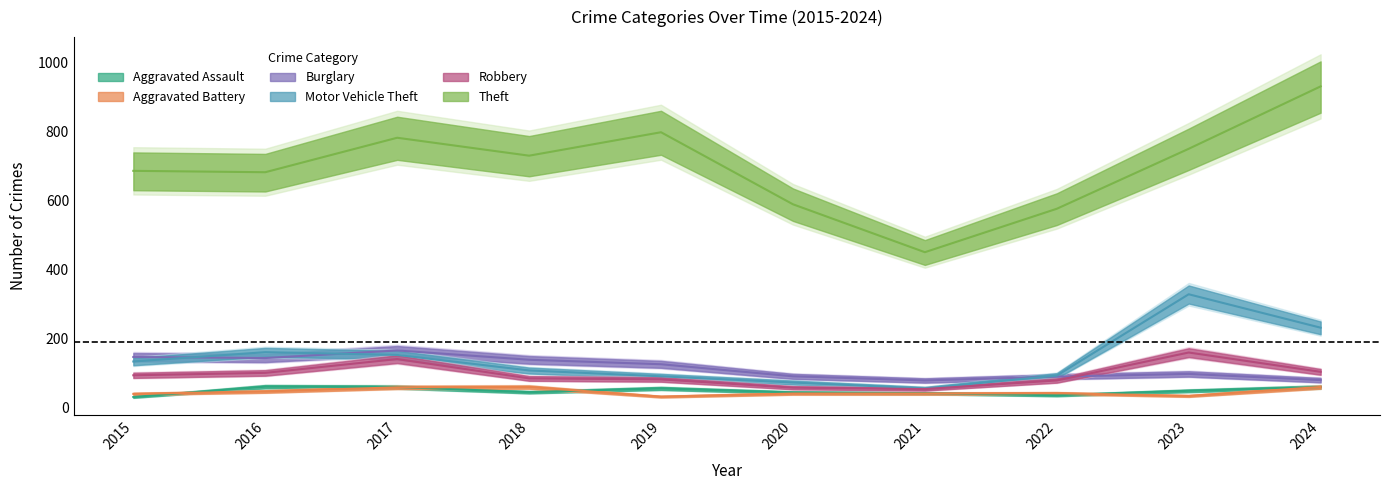

Does the chart display data point markers on the line(s)?

No